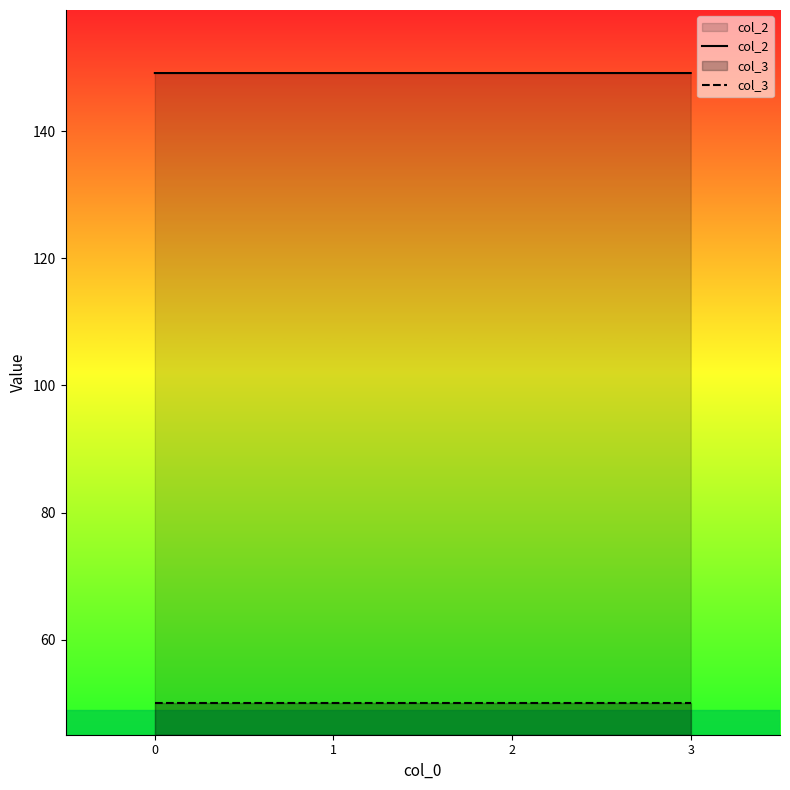

How many lines are shown in the chart?

2